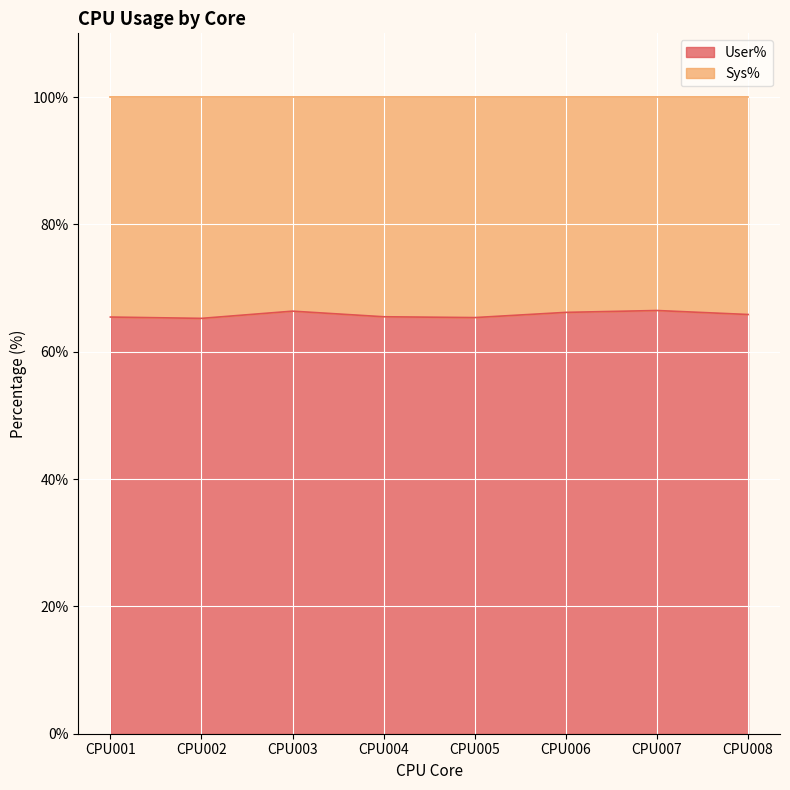

Which category has the highest value across all series?

CPU007